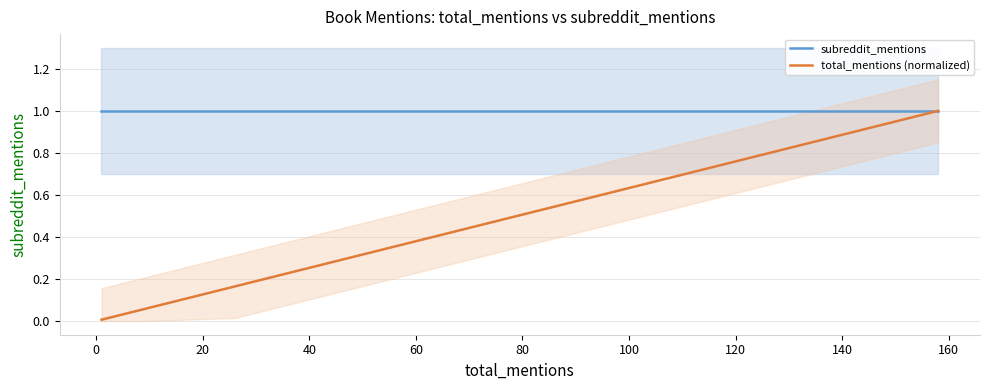

True or false: total_mentions (normalized) and subreddit_mentions cross at least once.

False